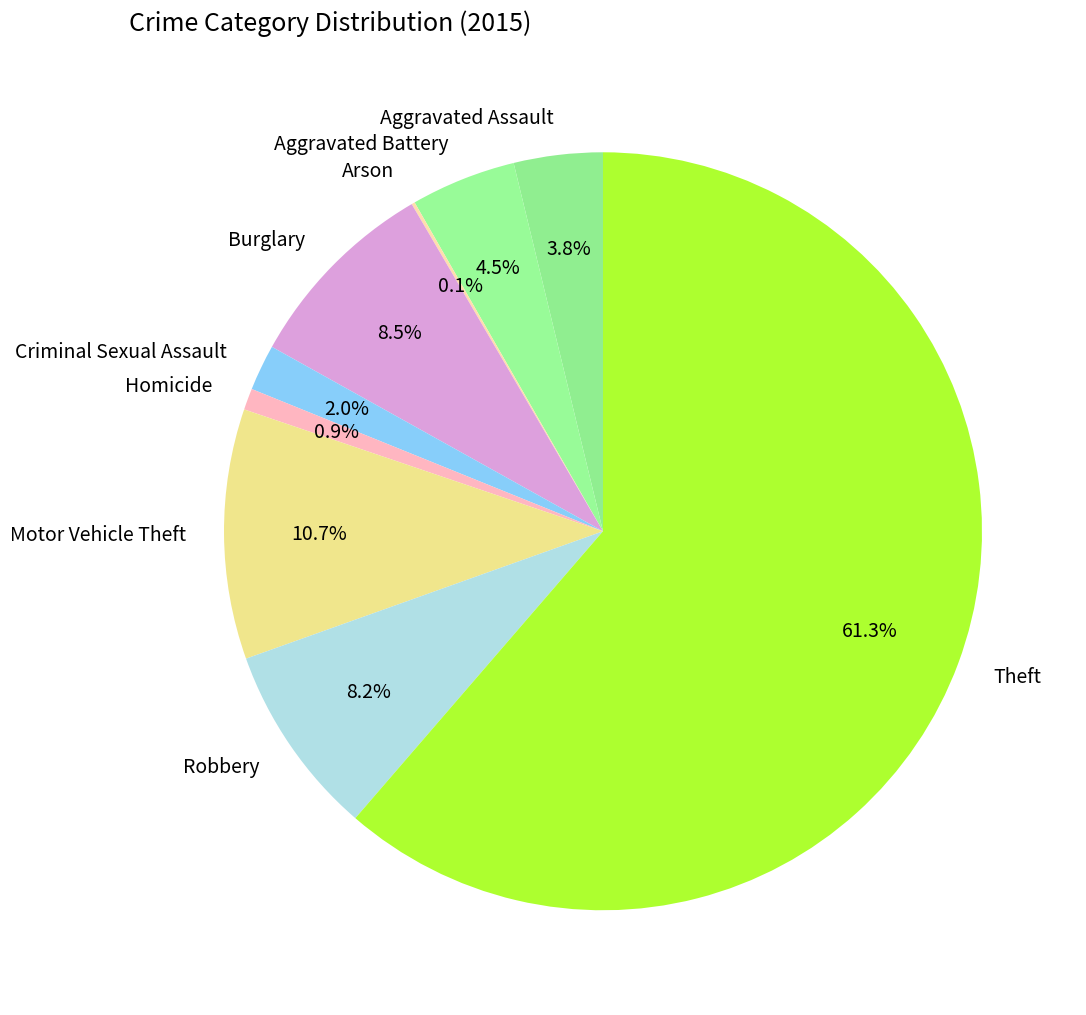

To the nearest percent, what portion does Criminal Sexual Assault represent?

2%